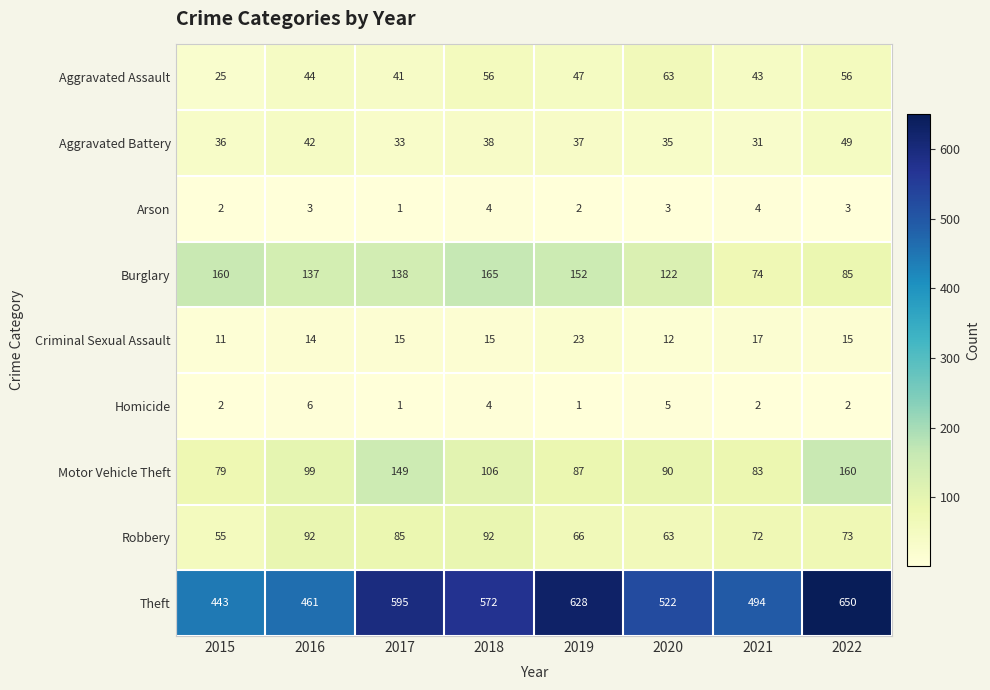

Which series changed the most between 2020 and 2022?

Theft